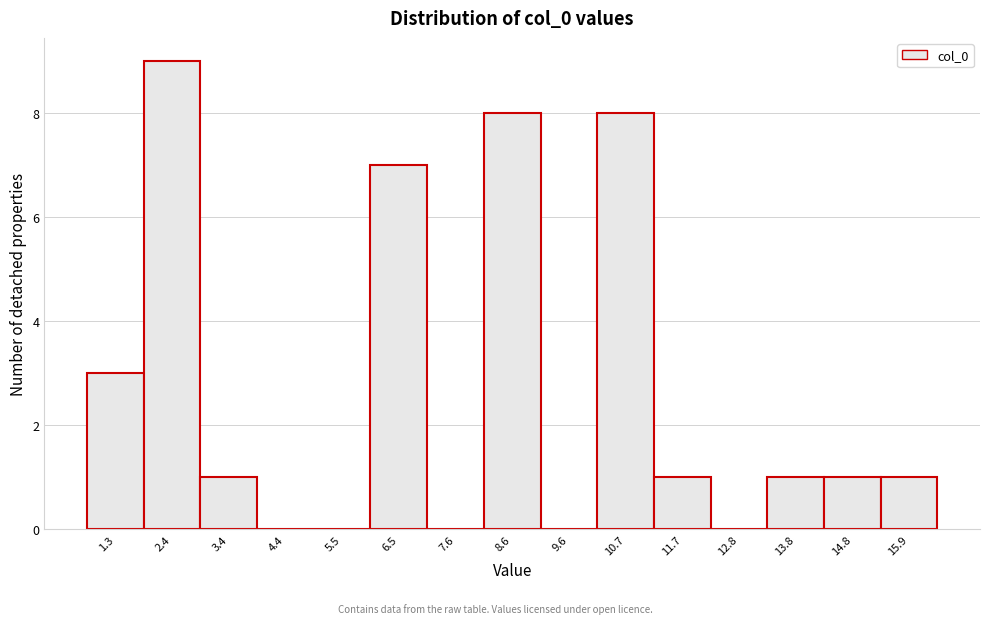

Reading right to left, list all the values displayed in this chart.

15.9=1	14.8=1	13.8=1	12.8=0	11.7=1	10.7=8	9.6=0	8.6=8	7.6=0	6.5=7	5.5=0	4.4=0	3.4=1	2.4=9	1.3=3